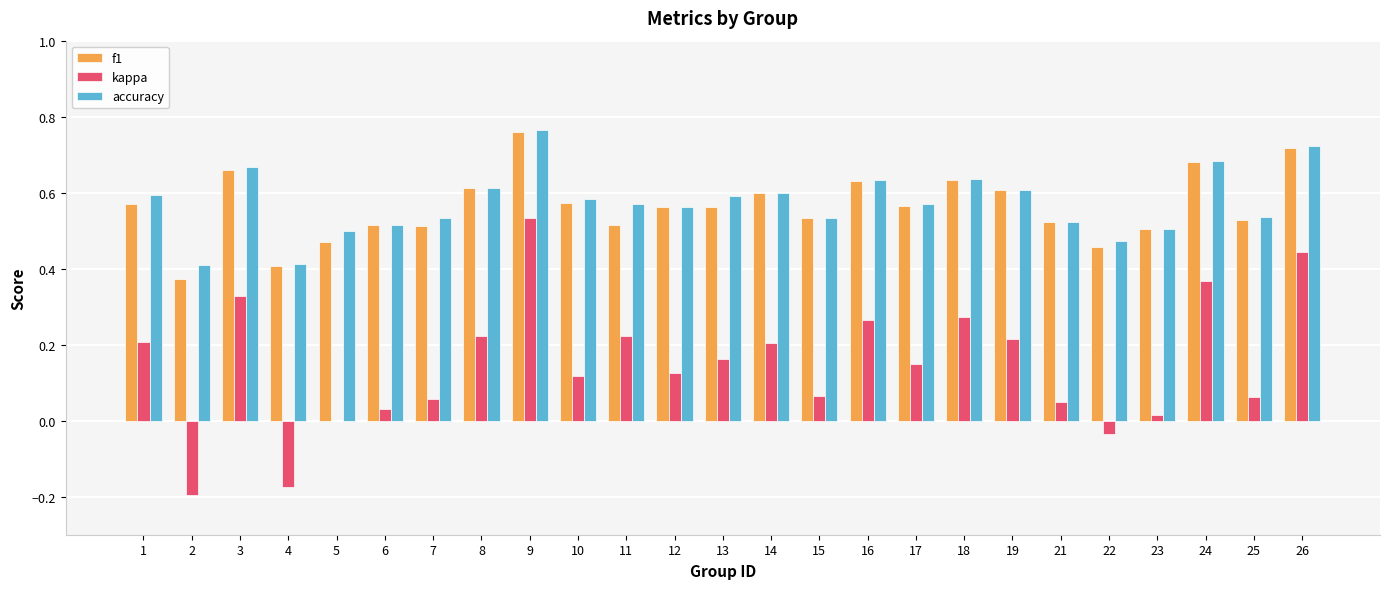

Which category has the highest value across all series?

9